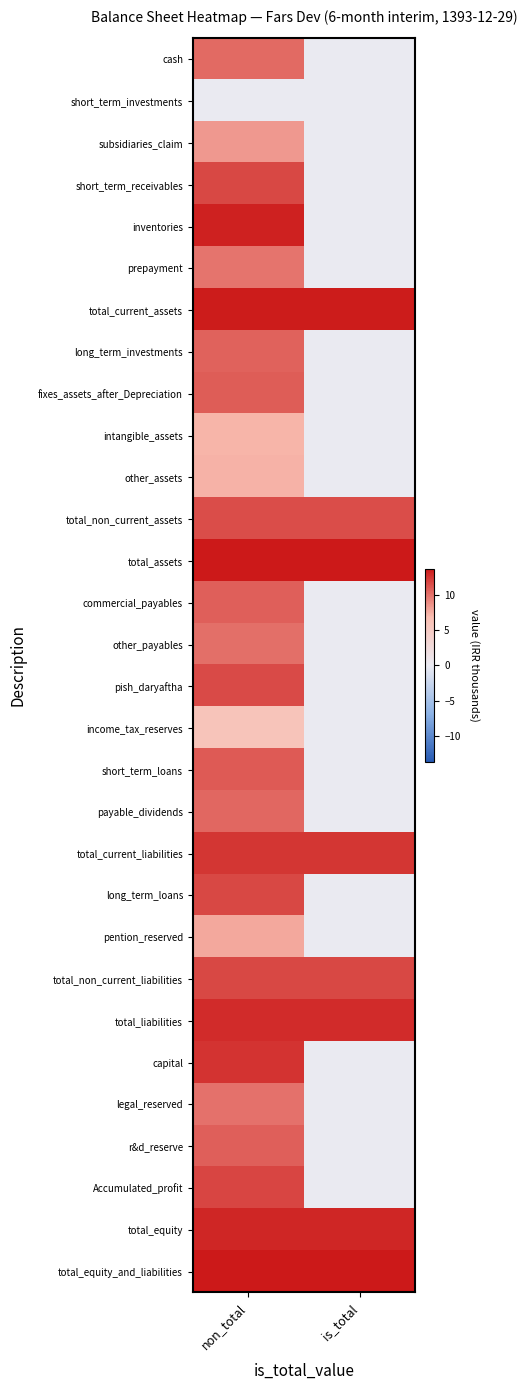

What is the greatest value displayed?

13.7